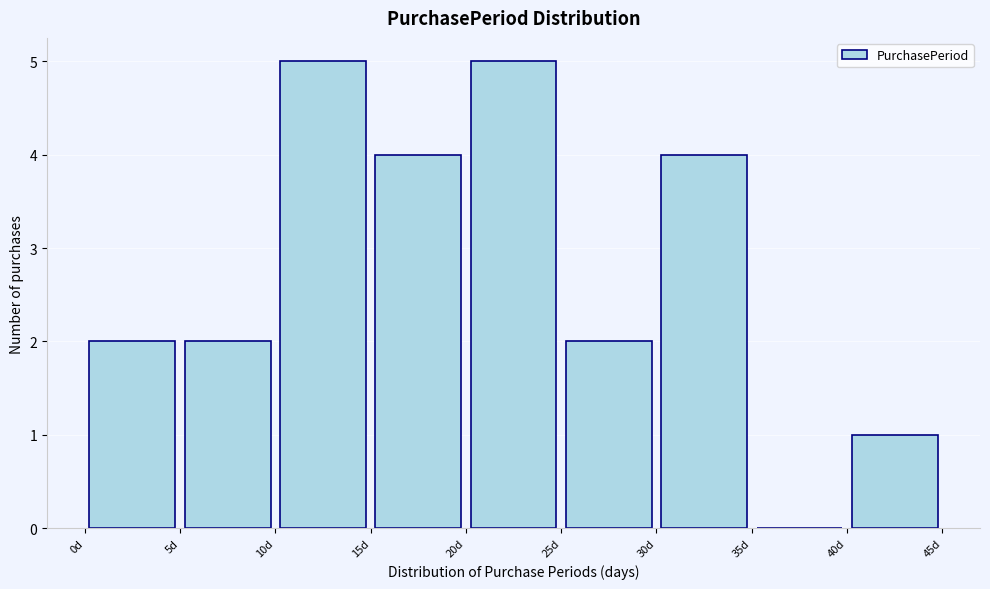

Reading left to right, transcribe this chart: for each bar, give the range it covers on the x-axis and its height. The values are not printed on the chart, so give them approximately, as read against the axis.

0 to 5: 2
5 to 10: 2
10 to 15: 5
15 to 20: 4
20 to 25: 5
25 to 30: 2
30 to 35: 4
35 to 40: 0
40 to 45: 1